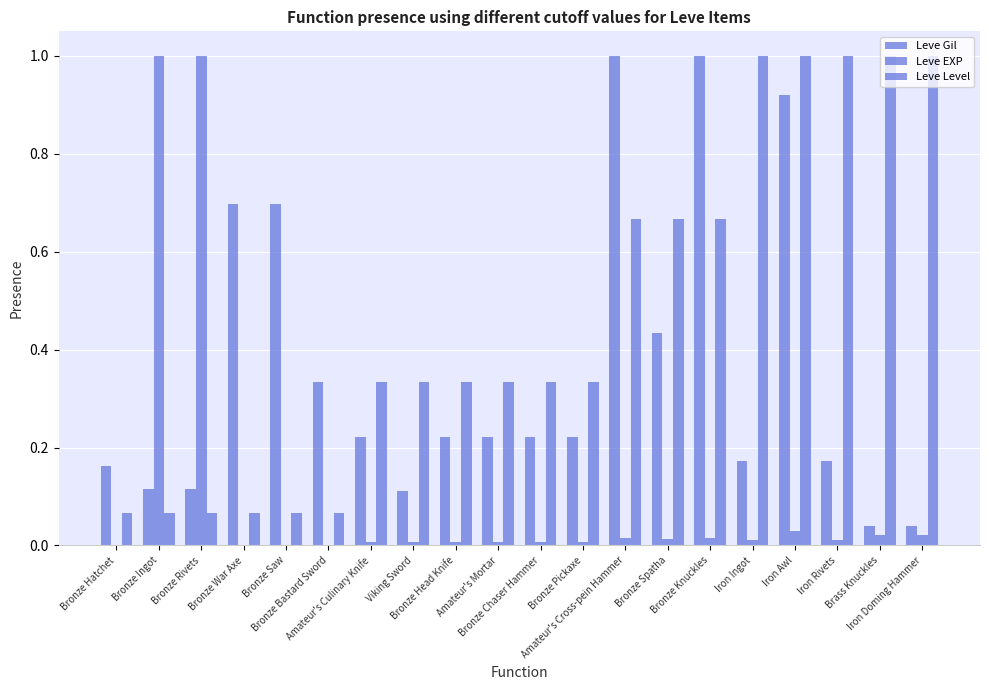

Reading right to left, transcribe all the data shown in this chart.

Leve Gil: 0.0	0.0	0.2	0.9	0.2	1.0	0.4	1.0	0.2	0.2	0.2	0.2	0.1	0.2	0.3	0.7	0.7	0.1	0.1	0.2
Leve EXP: 0.0	0.0	0.0	0.0	0.0	0.0	0.0	0.0	0.0	0.0	0.0	0.0	0.0	0.0	0.0	0.0	0.0	1.0	1.0	0.0
Leve Level: 1.0	1.0	1.0	1.0	1.0	0.7	0.7	0.7	0.3	0.3	0.3	0.3	0.3	0.3	0.1	0.1	0.1	0.1	0.1	0.1